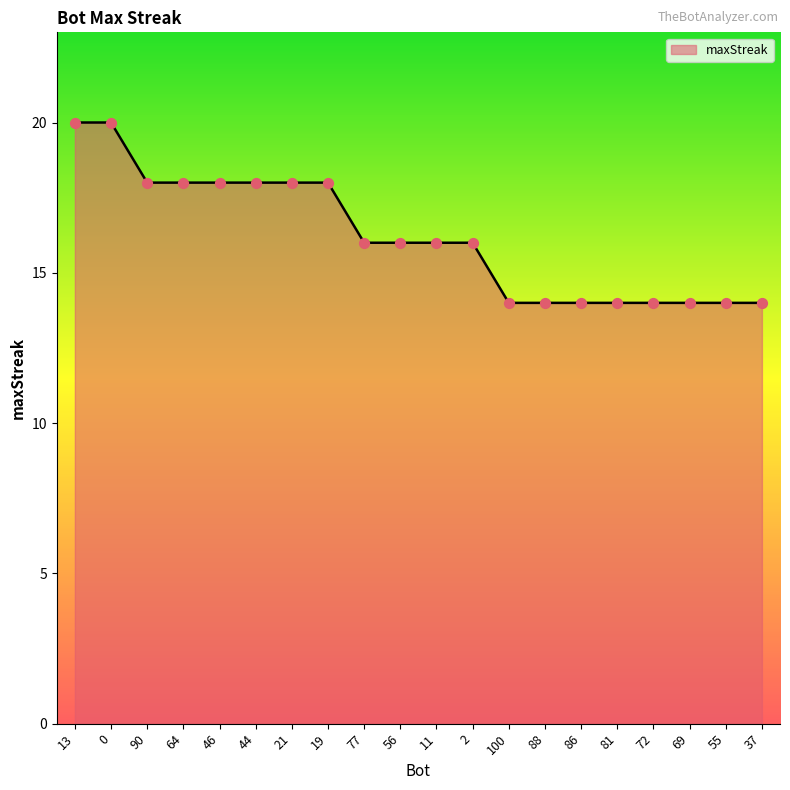

Between 72 and 77, which is larger?

77